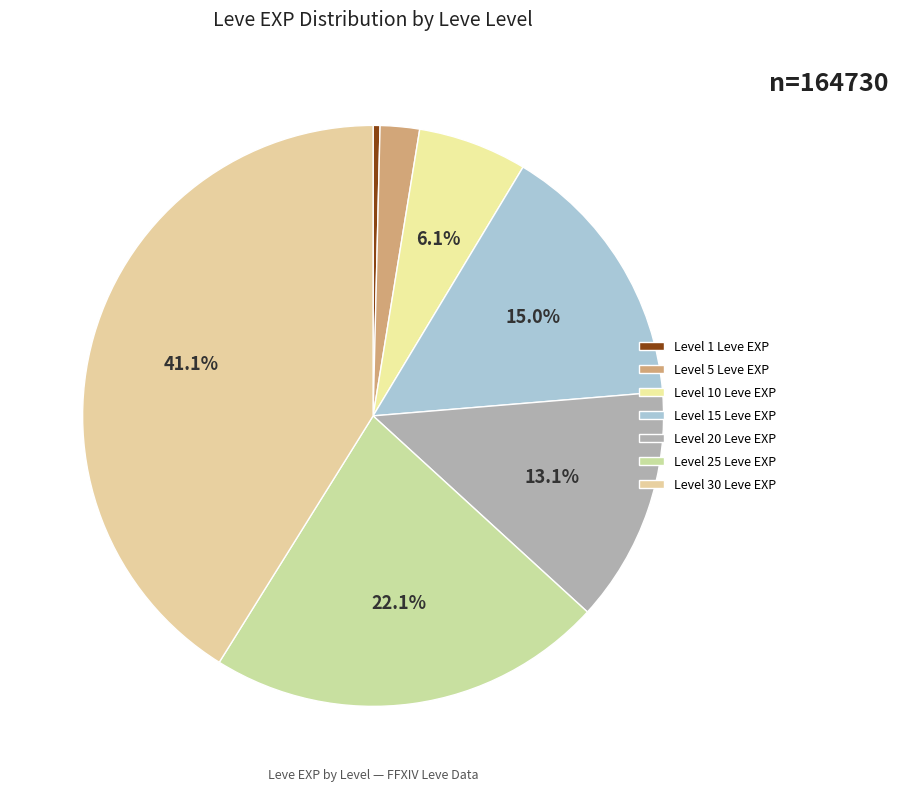

Which category has the smallest portion of the pie?

Level 1